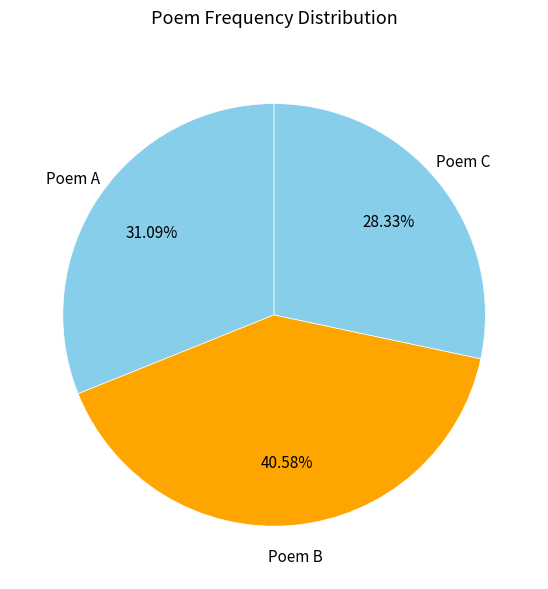

Count the number of slices in the pie.

3